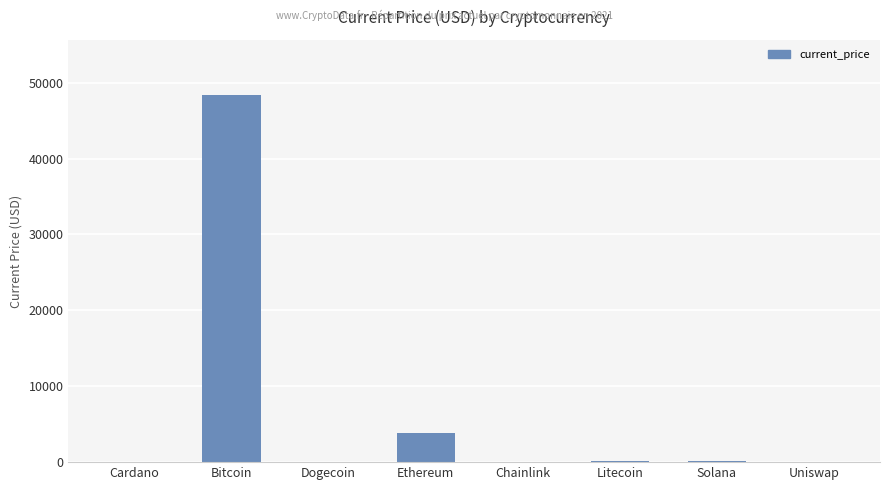

The chart shows a value of 6449.4 at Ethereum. True or false?

False